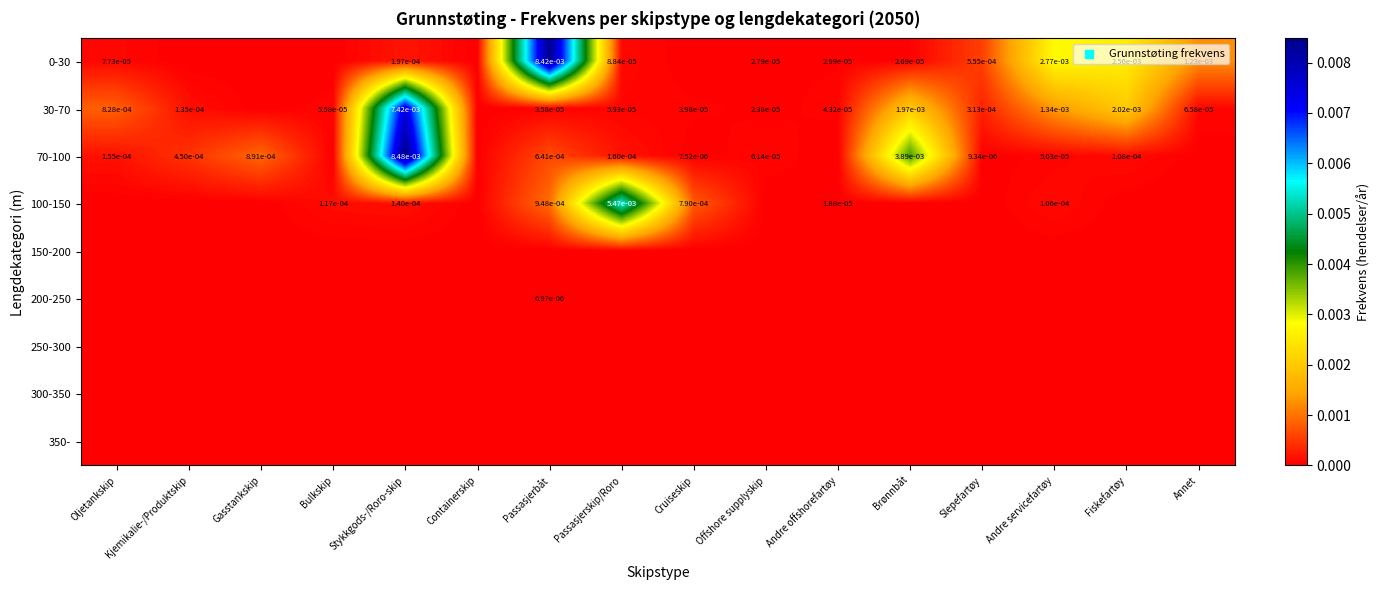

At which category is the sum across all series the highest?

Stykkgods-/Roro-skip